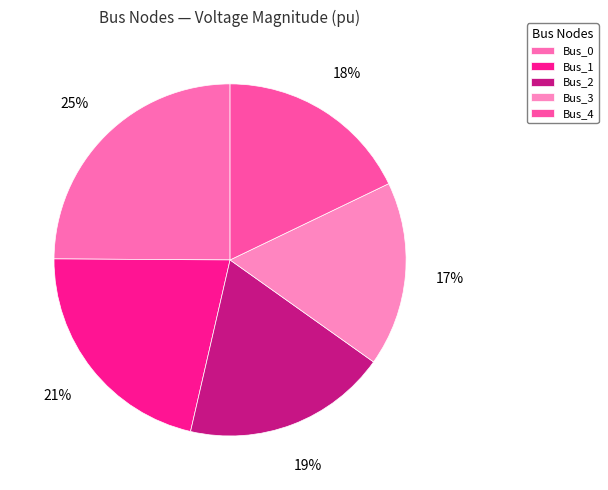

Count the number of slices in the pie.

5